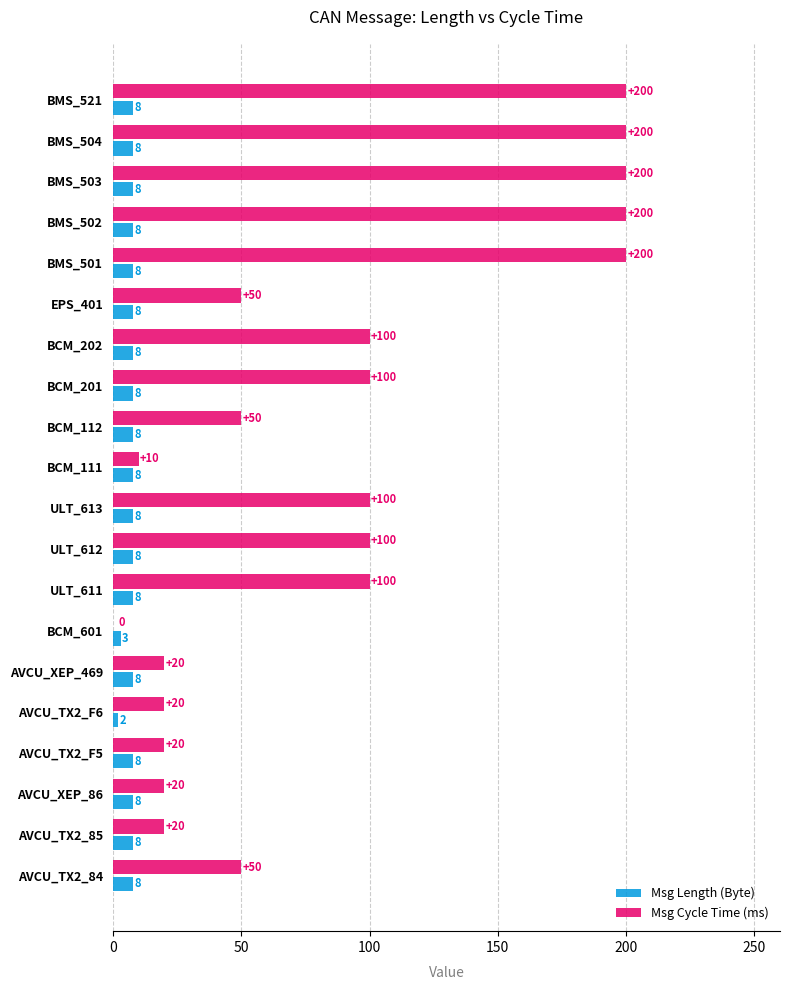

Which series has the largest total across all categories?

Msg Cycle Time (ms)